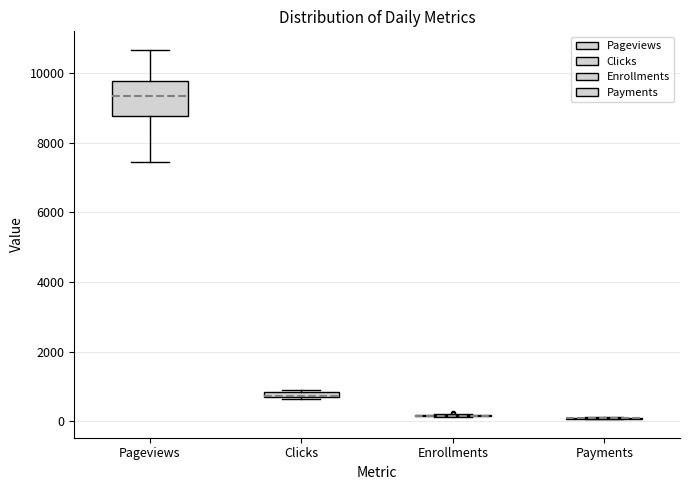

Where is the lower edge of the box for Pageviews on the y-axis? The values are not printed on the chart, so give them approximately, as read against the axis.

8800